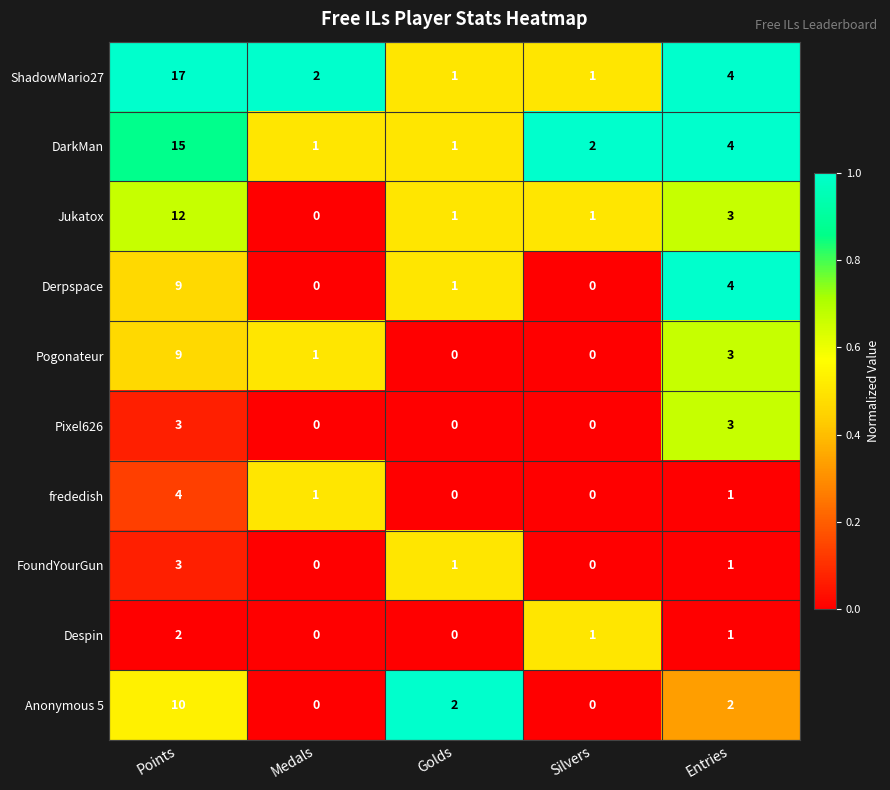

The Despin series shows -1 at Golds. True or false?

False